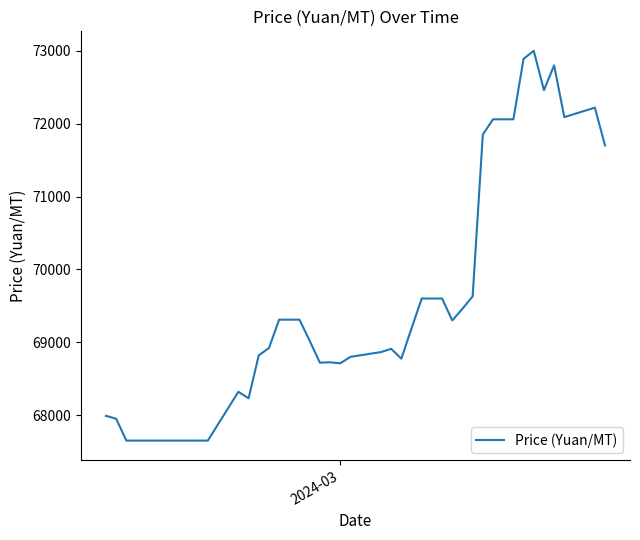

What is the minimum value shown in the chart?

67650